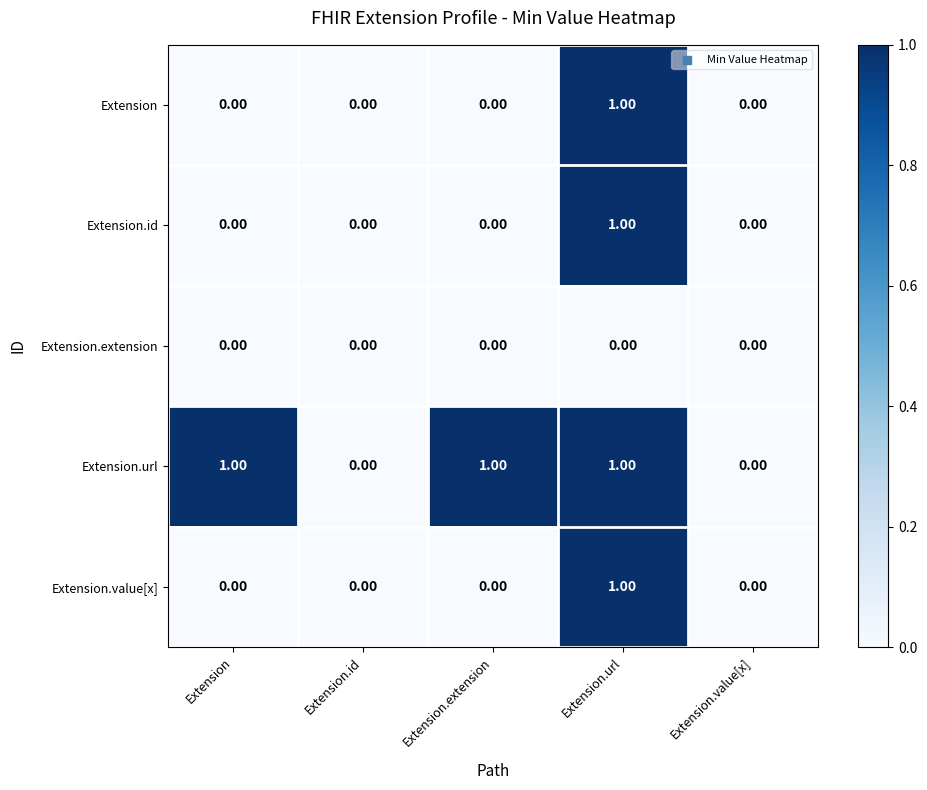

Between Extension and Extension.value[x], which series saw the biggest shift?

Extension.url